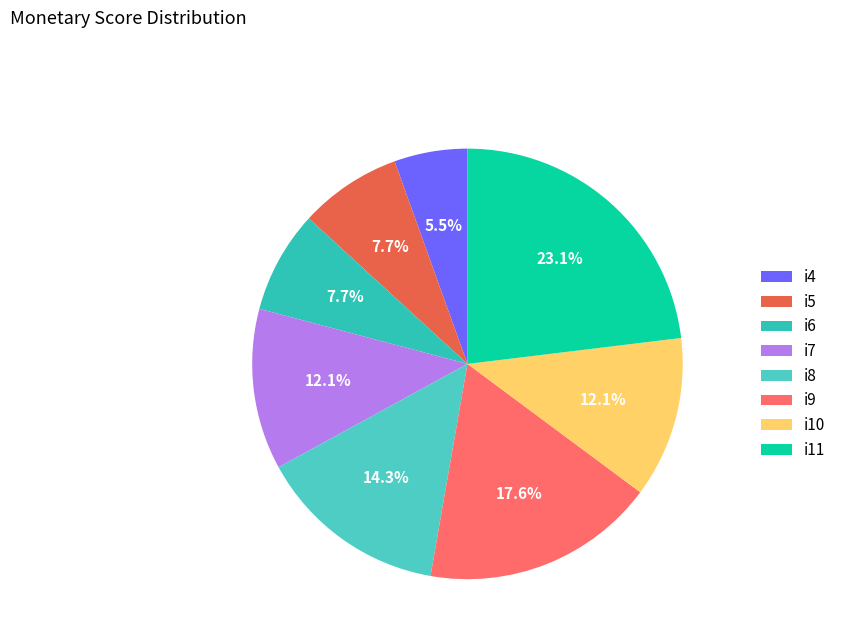

The i9 slice represents 18% of the pie. True or false?

True